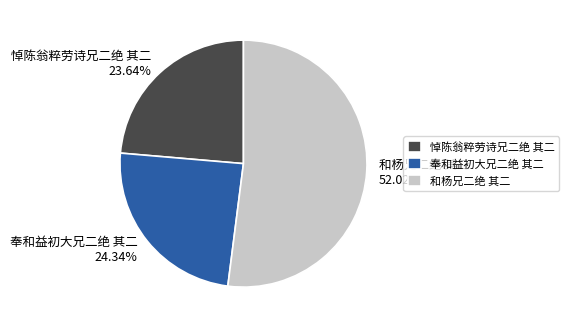

What percentage is the 奉和益初大兄二绝 其二 slice, to the nearest percent?

24%